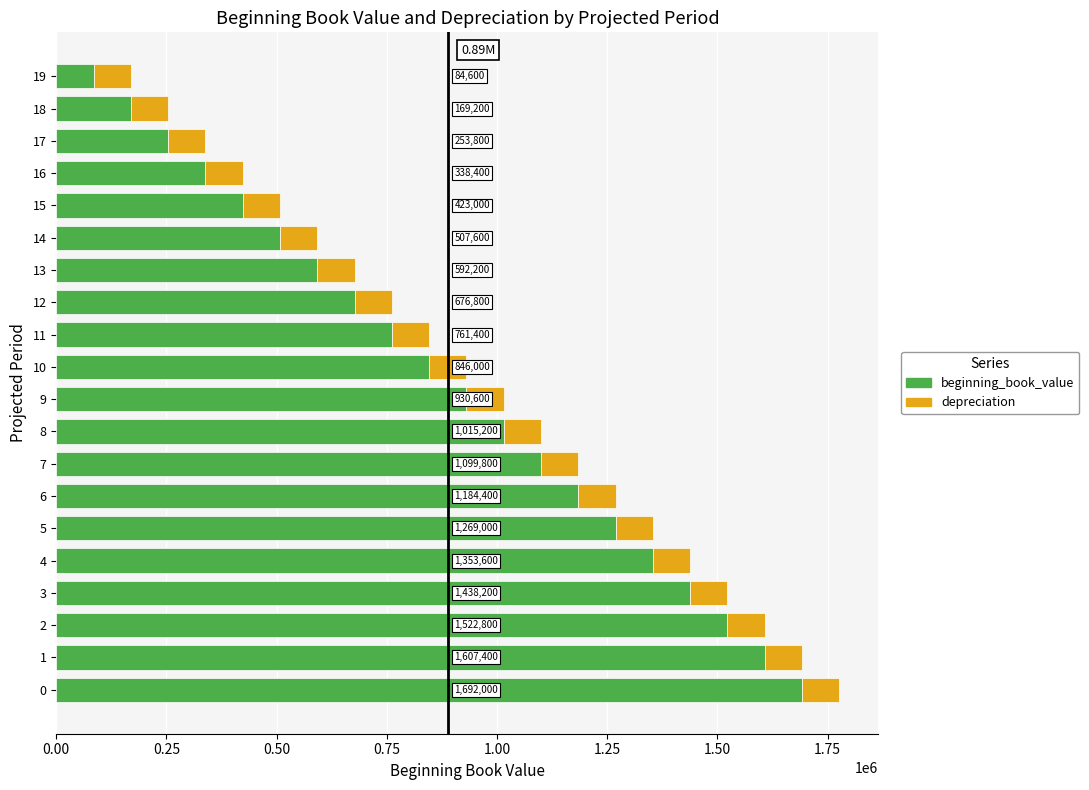

What is the sum of all beginning_book_value values?

17766000